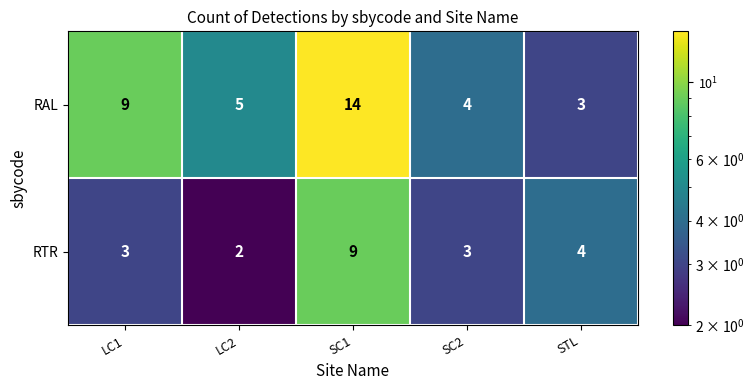

Read the RAL value at STL, to the nearest 5.

5